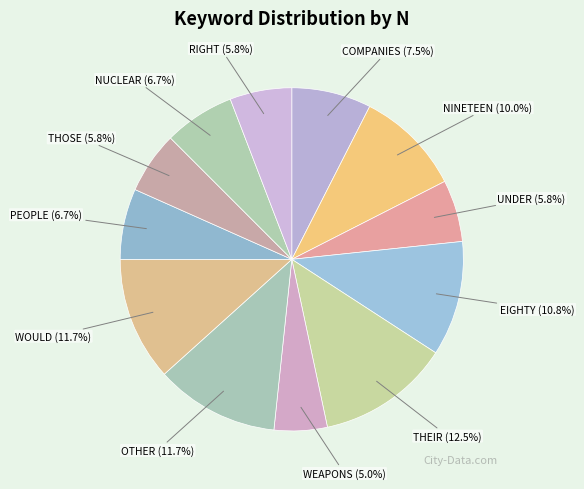

Which category has the smallest portion of the pie?

WEAPONS